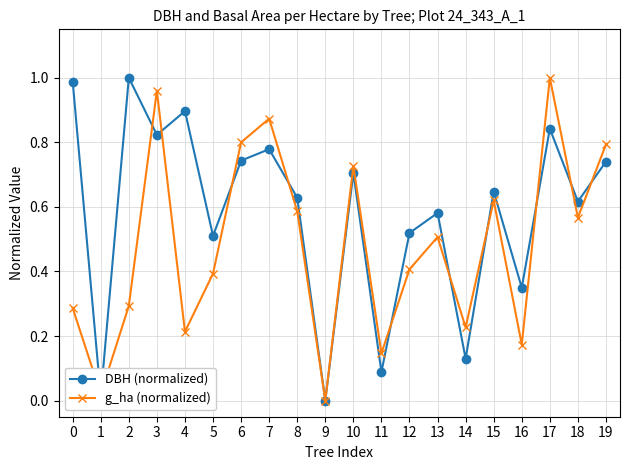

At 11, list the series in order from largest to smallest.

g_ha (normalized), DBH (normalized)